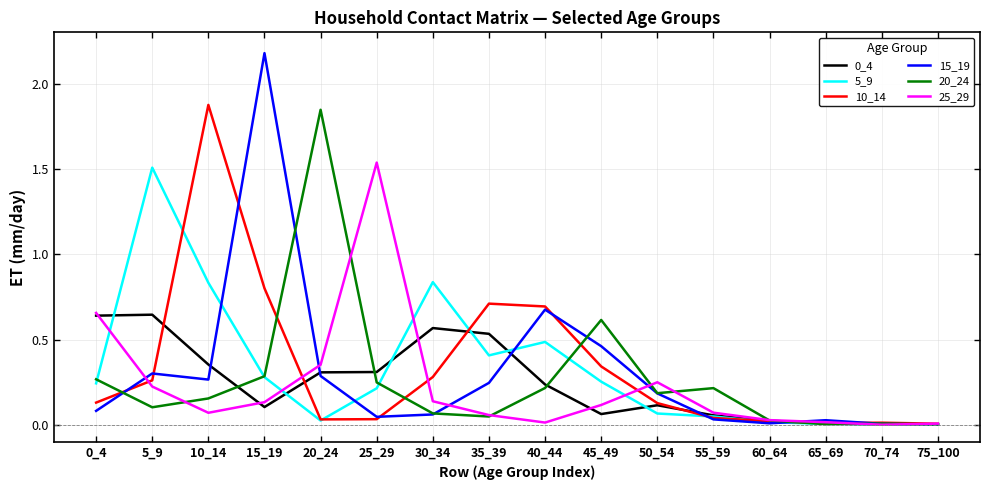

Is it true that 15_19 equals 0.1 at 30_34?

True